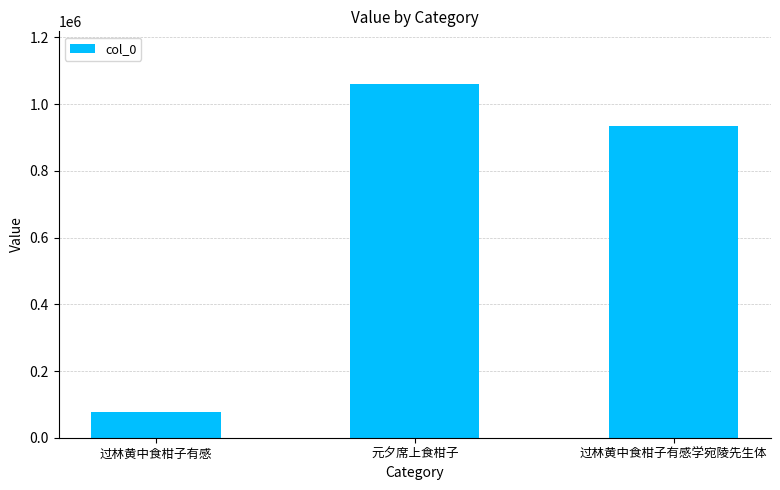

Which label corresponds to the largest value in the chart?

元夕席上食柑子